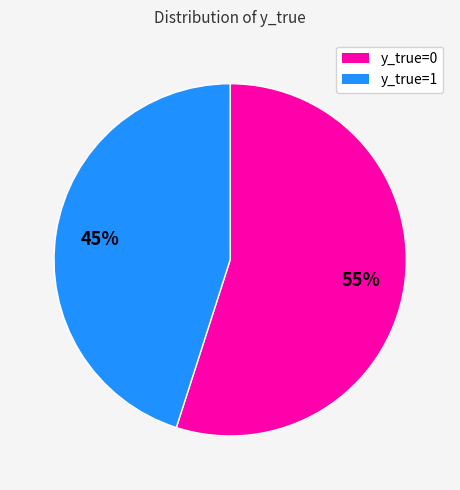

To the nearest percent, what is the average slice percentage?

50%